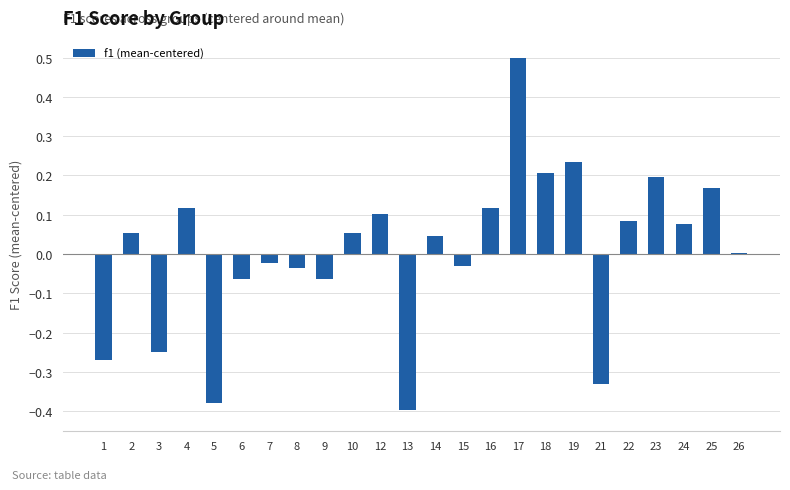

At which label is the value closest to 0?

26